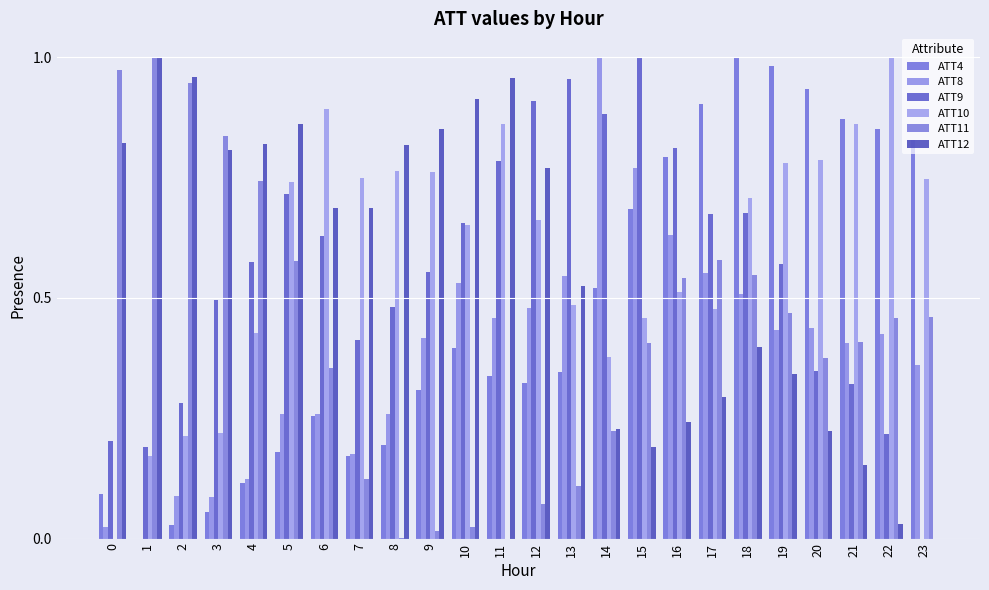

The value of ATT12 at 7 is 1.1. True or false?

False